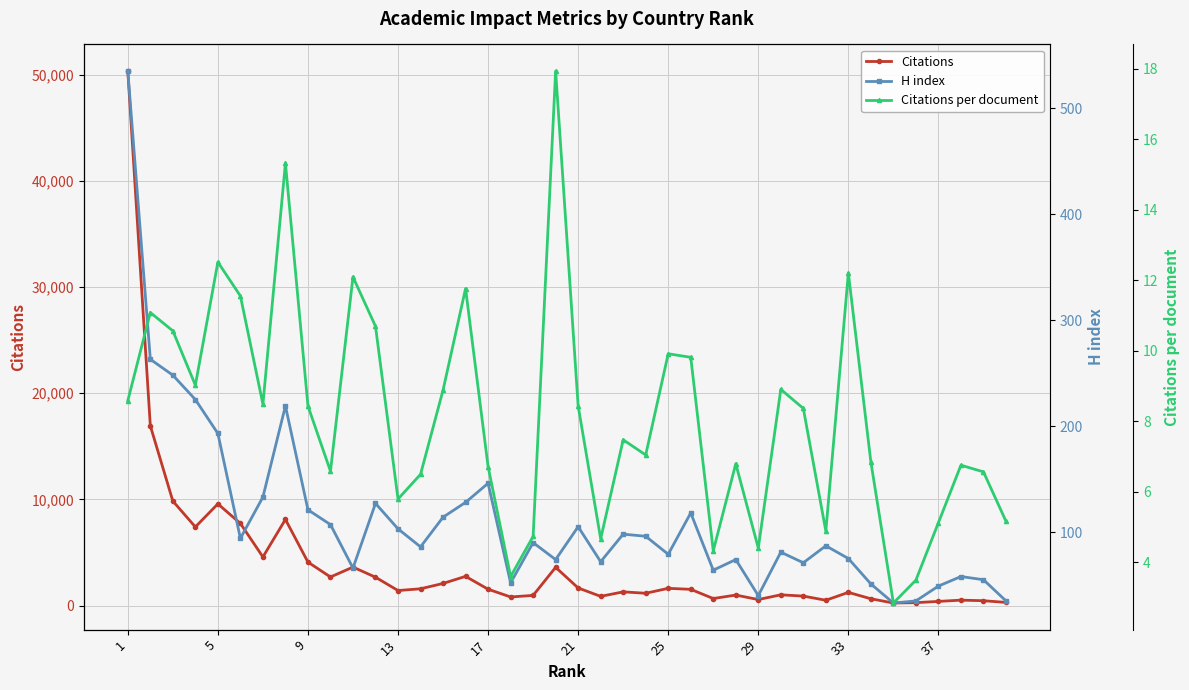

What is the difference between the maximum and second lowest values in the Citations series?

50080.0